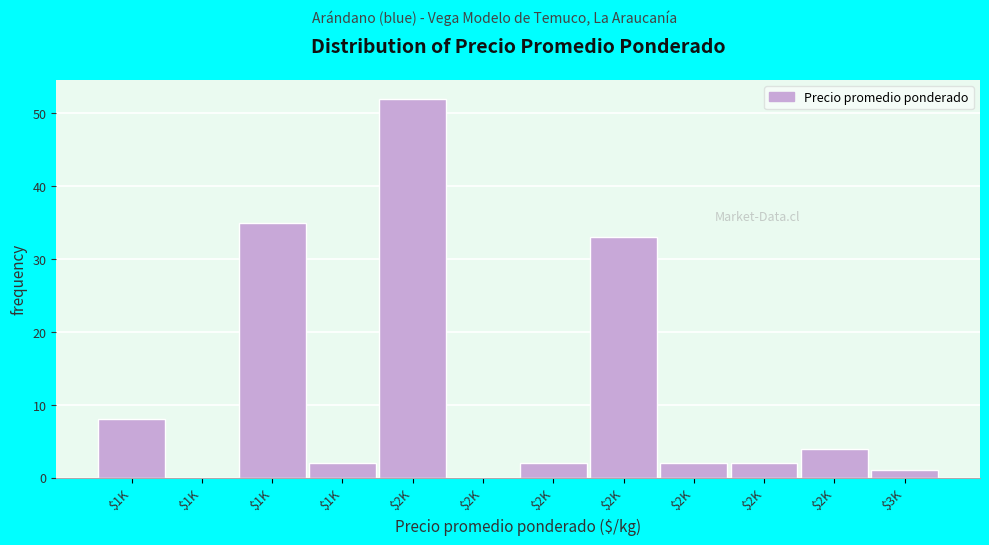

Are the bars horizontal?

No